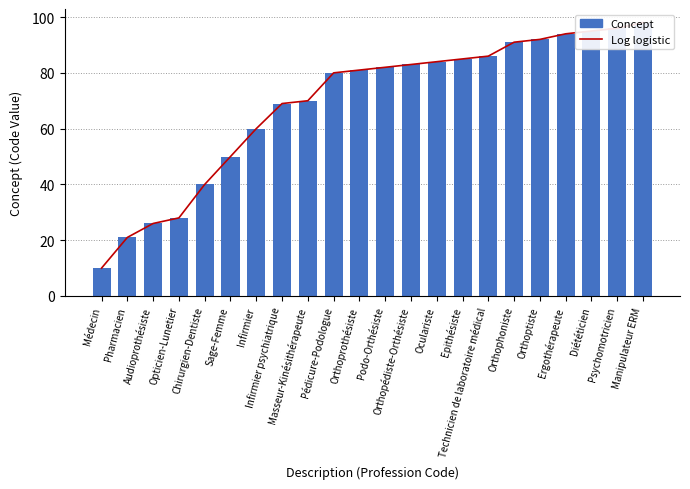

How many groups of bars are there?

22